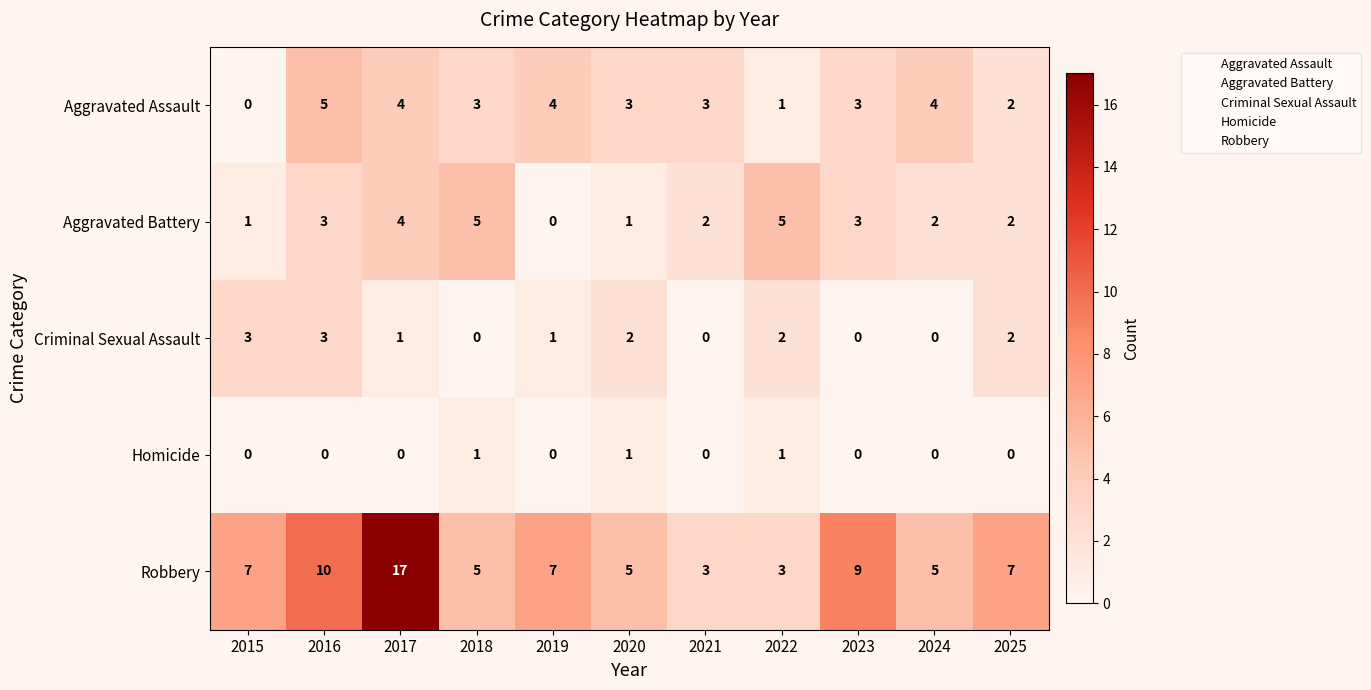

Where is Robbery nearest to the value 10?

2016